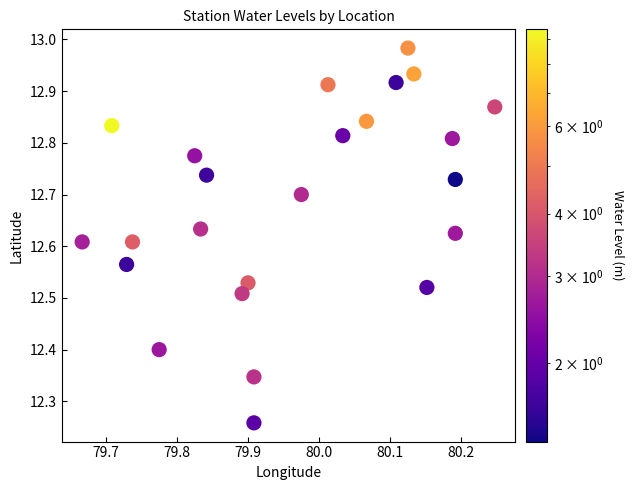

What is the range of X values (max minus min)?

0.6